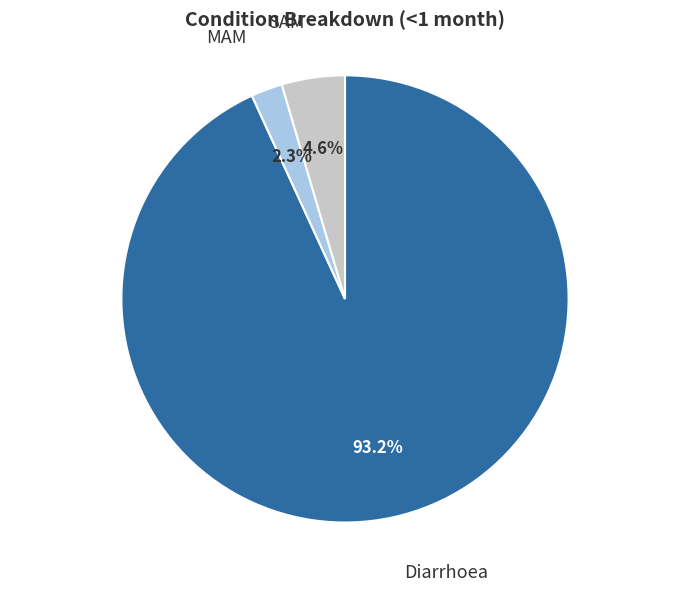

What is the smallest slice in the pie chart?

MAM